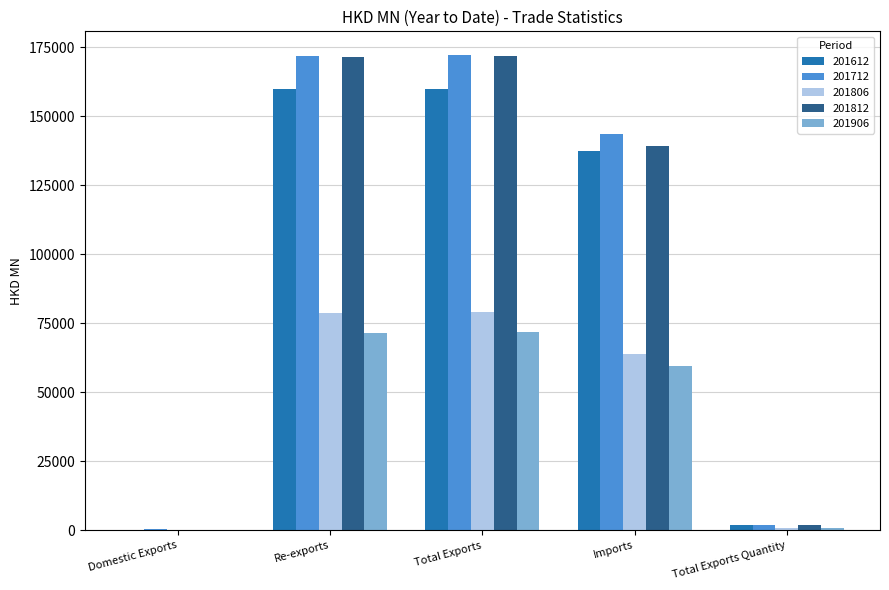

Is the value of 201806 at Total Exports Quantity greater than the value of 201712 at Imports?

No